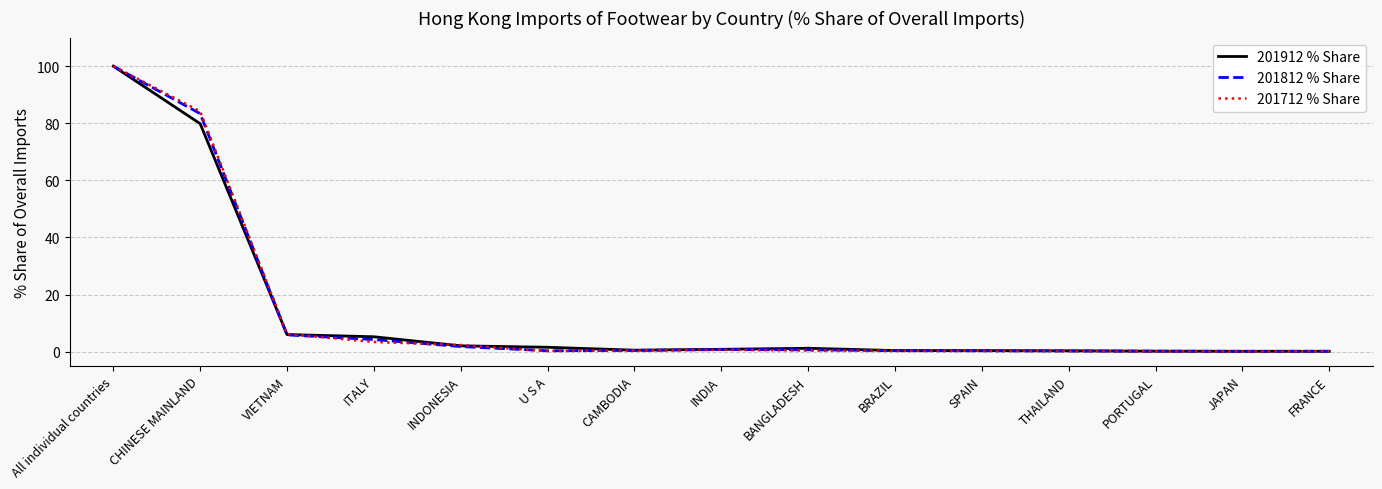

What is the spread (max minus min) of values at ITALY?

1.8